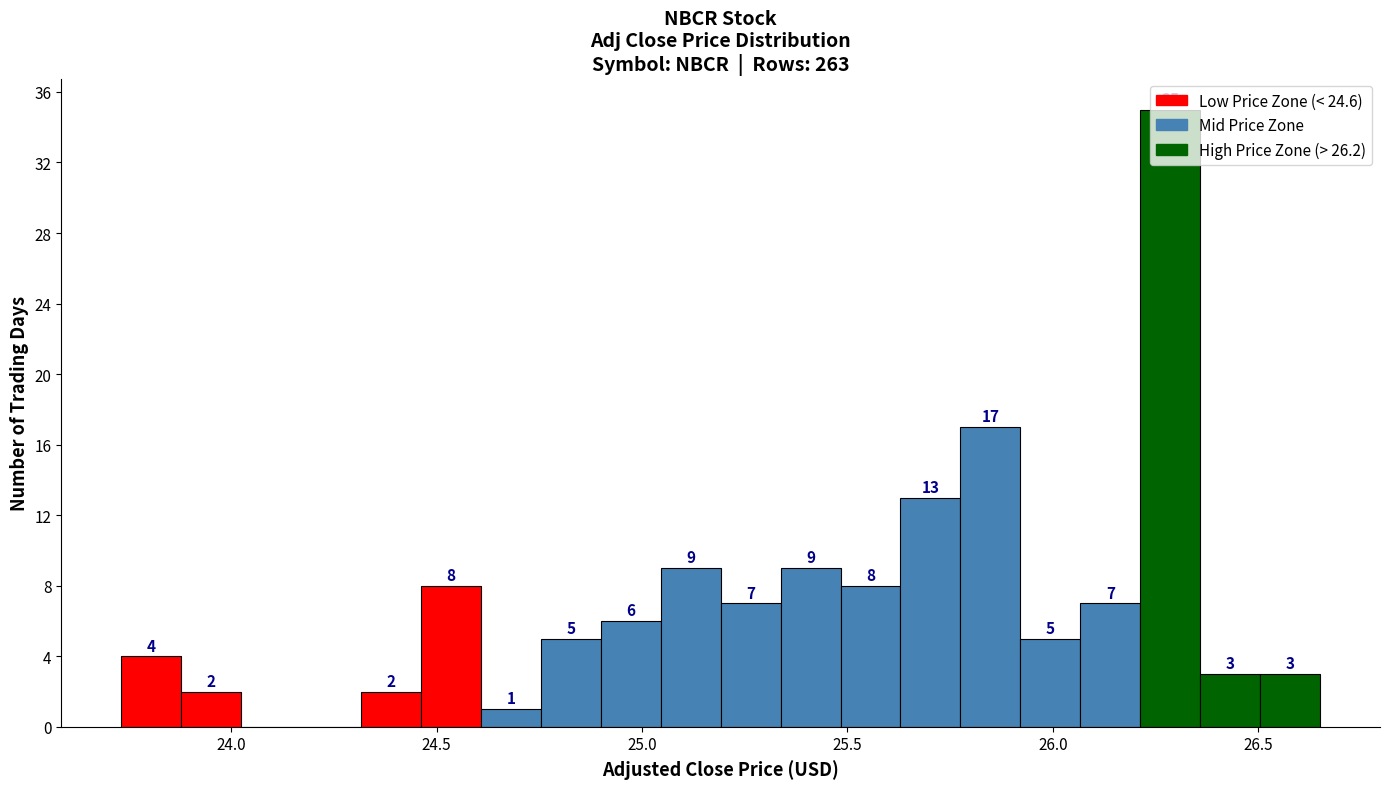

Read against the x-axis, roughly where is the centre of the tallest bar?

26.30